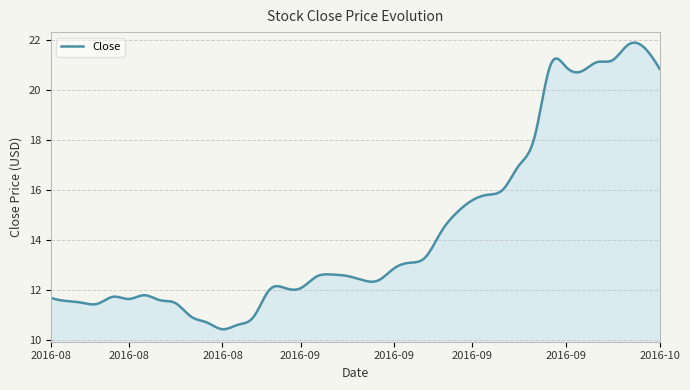

What is the maximum value shown in the chart?

21.9